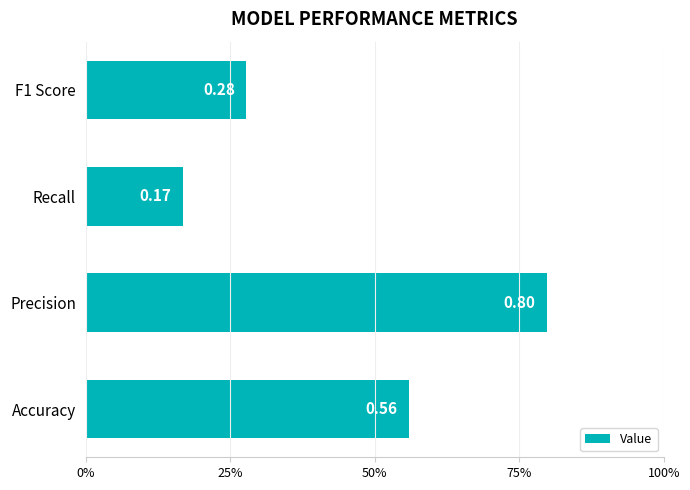

Does the chart contain any negative values?

No